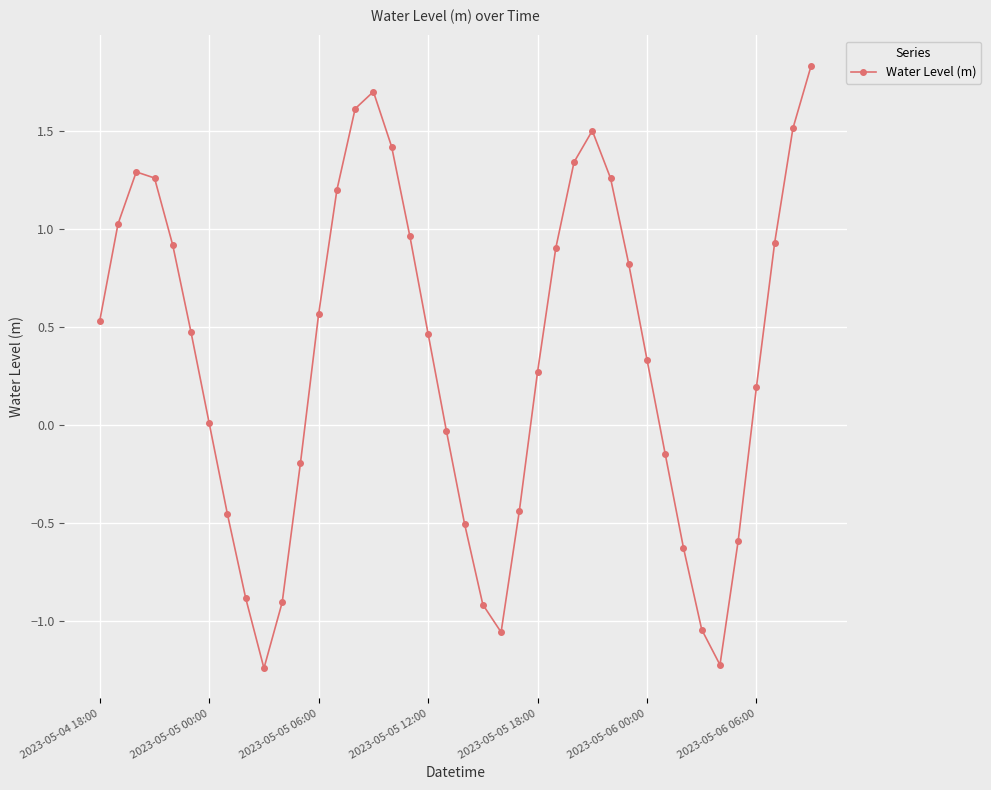

True or false: the data has more than 2 interior local peaks.

True